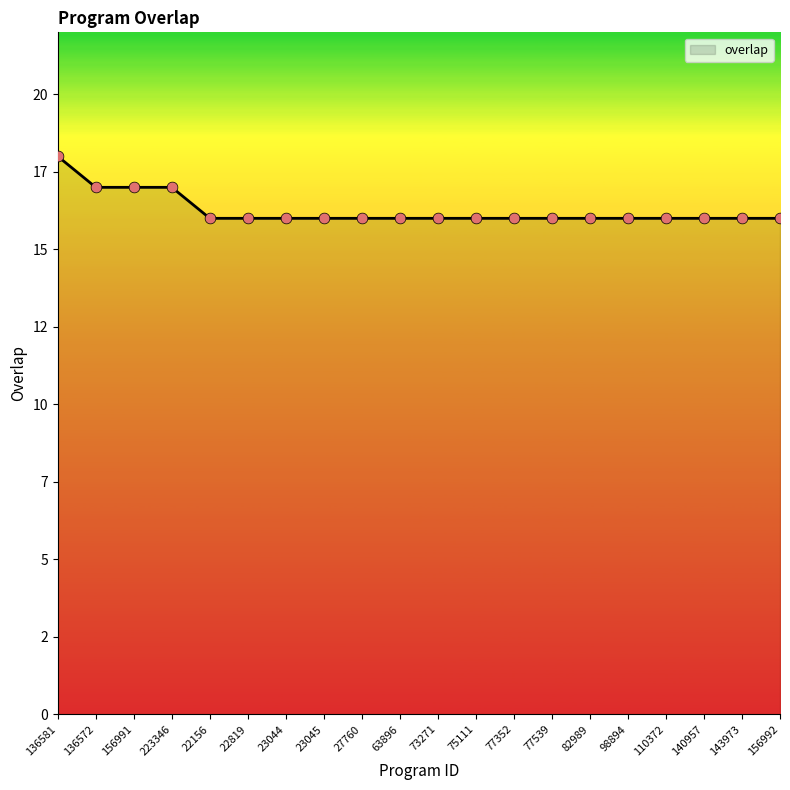

What is the ratio of the value at 23045 to the value at 23044?

1.0